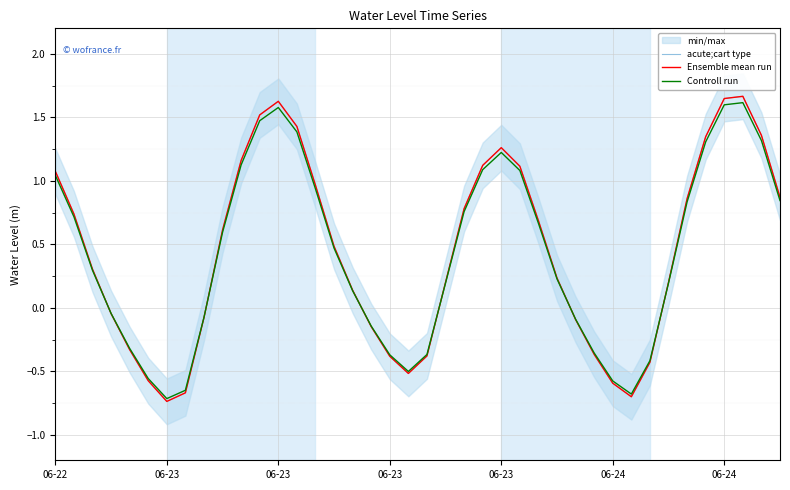

How many lines are shown in the chart?

3